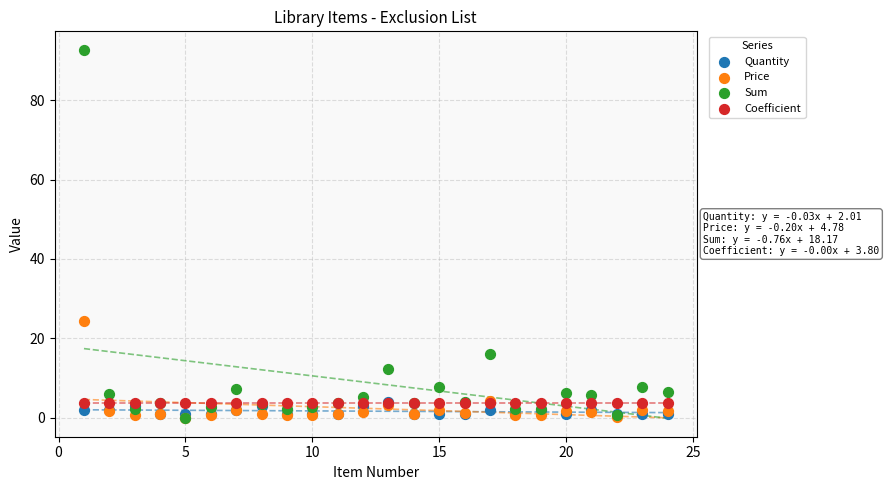

Across all series, what Y value is closest to 46?

24.4